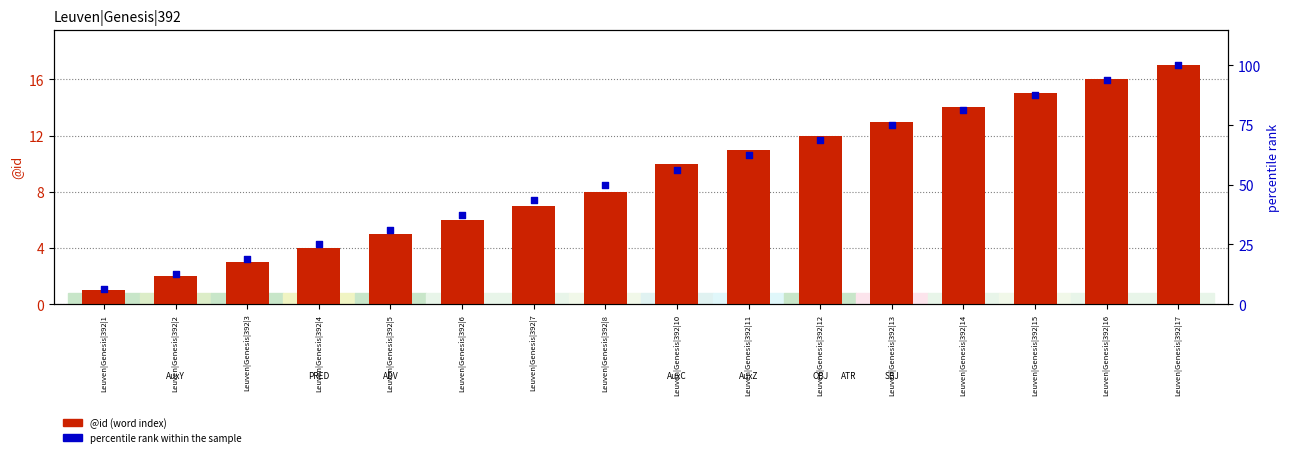

At how many categories does at least one series exceed 78?

4